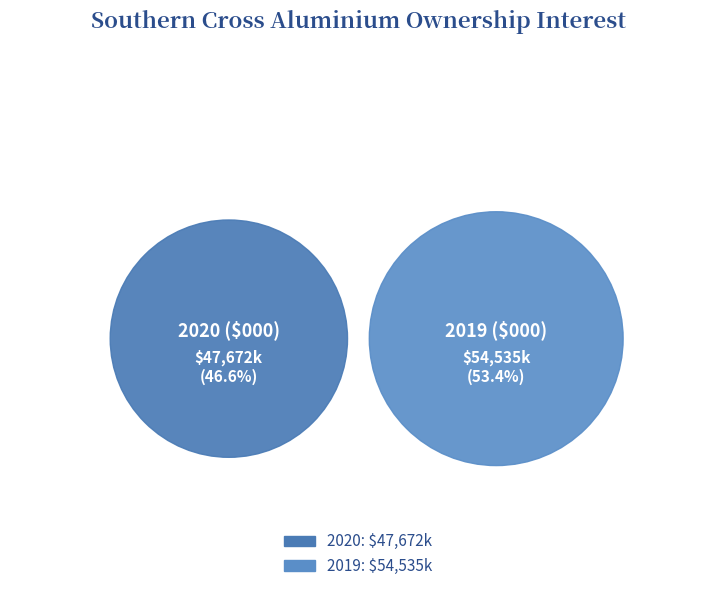

Count the number of slices in the pie.

2